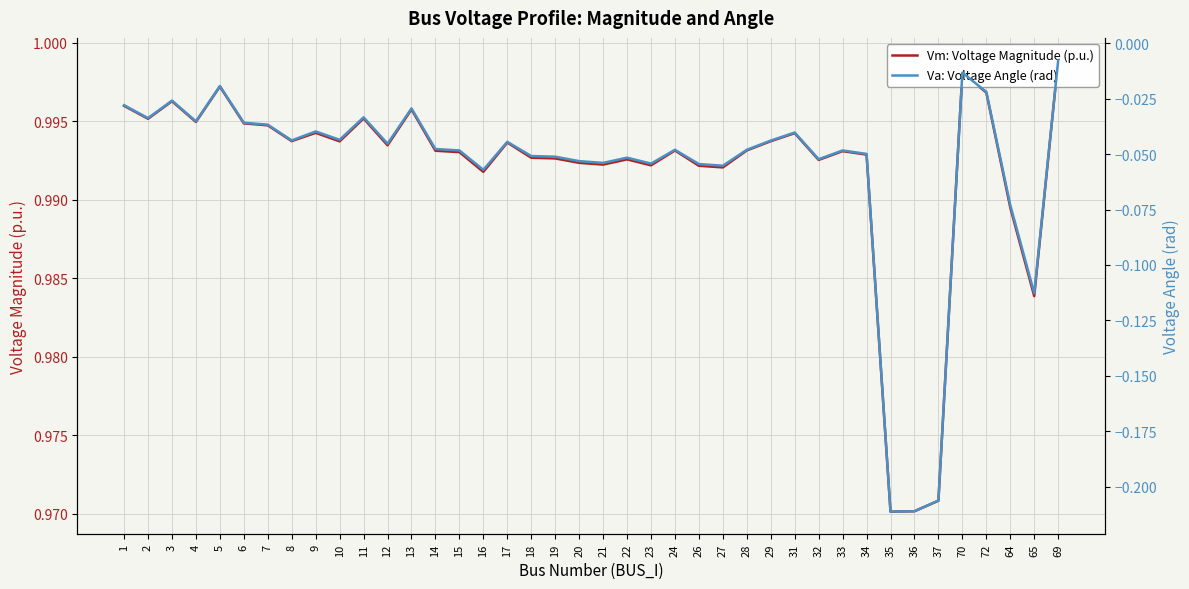

True or false: Vm: Voltage Magnitude (p.u.) and Va: Voltage Angle (rad) cross at least once.

False